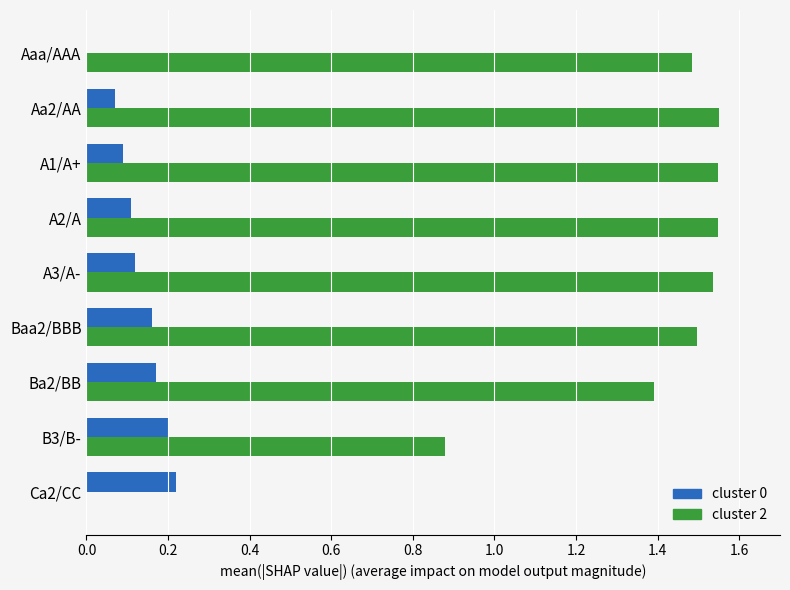

What is the sum of all cluster 2 values?

11.4